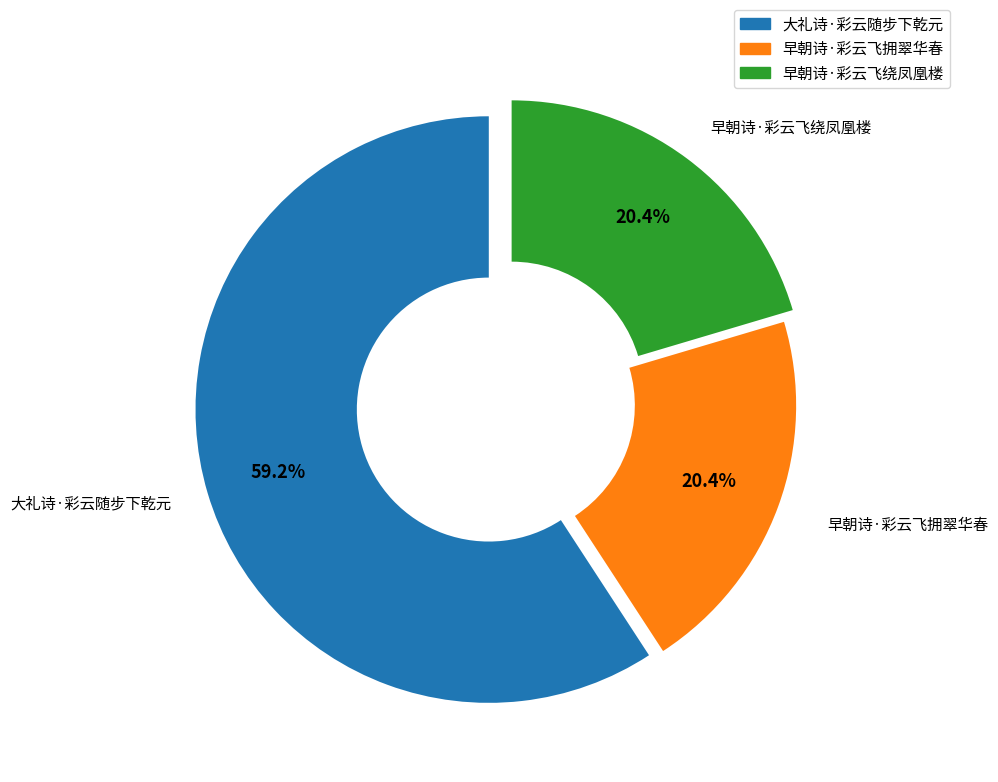

Which slice is the largest?

大礼诗·彩云随步下乾元